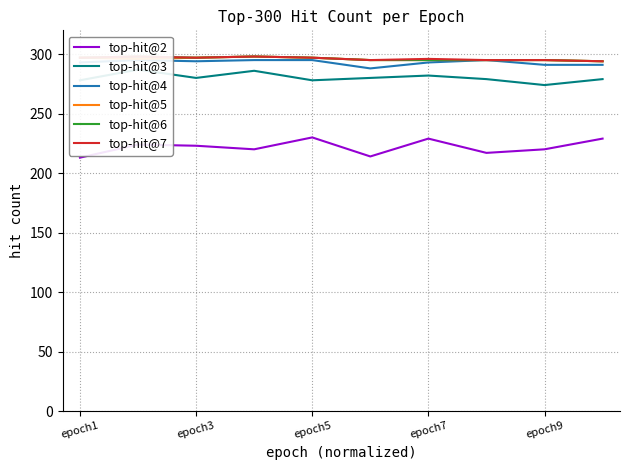

True or false: top-hit@6 and top-hit@3 intersect in this chart.

False